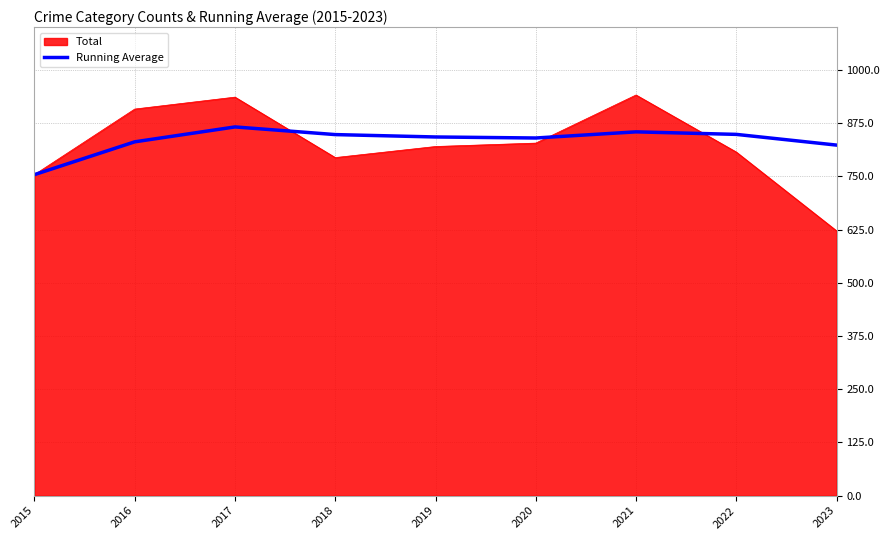

Is the value of Running Average at 2017 greater than the value of Total at 2020?

Yes